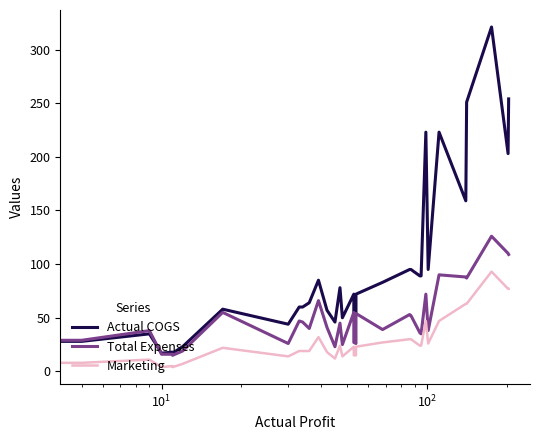

What is the value of the Marketing point at the 21st from the left?

14